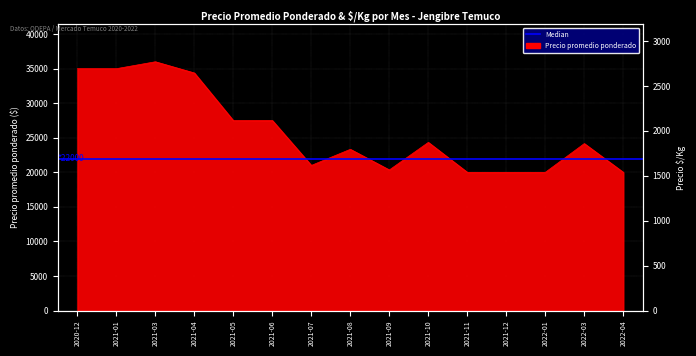

The chart shows a value of 34375 at 2021-04. True or false?

True